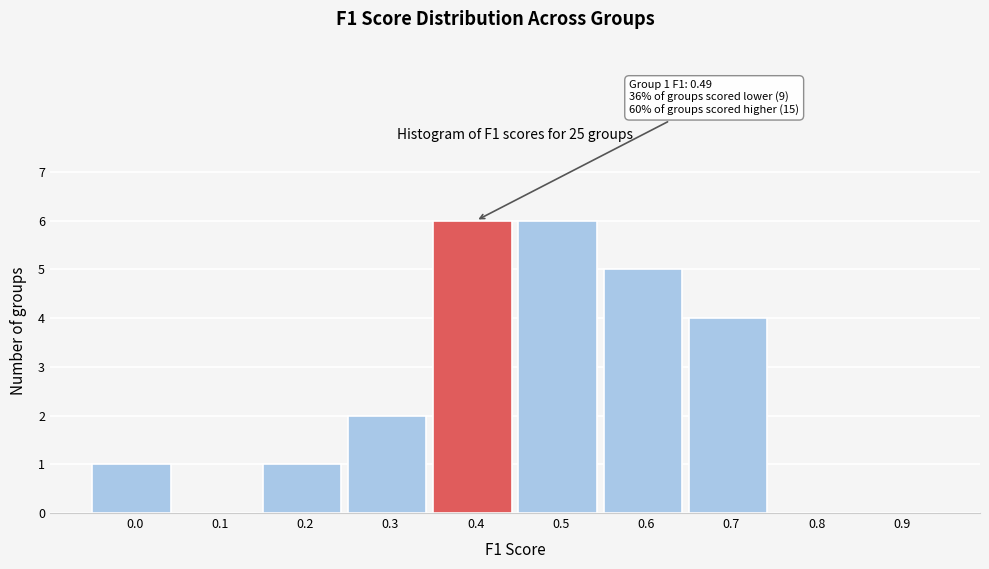

Reading left to right, list all the values displayed in this chart.

0.0=1	0.1=0	0.2=1	0.3=2	0.4=6	0.5=6	0.6=5	0.7=4	0.8=0	0.9=0